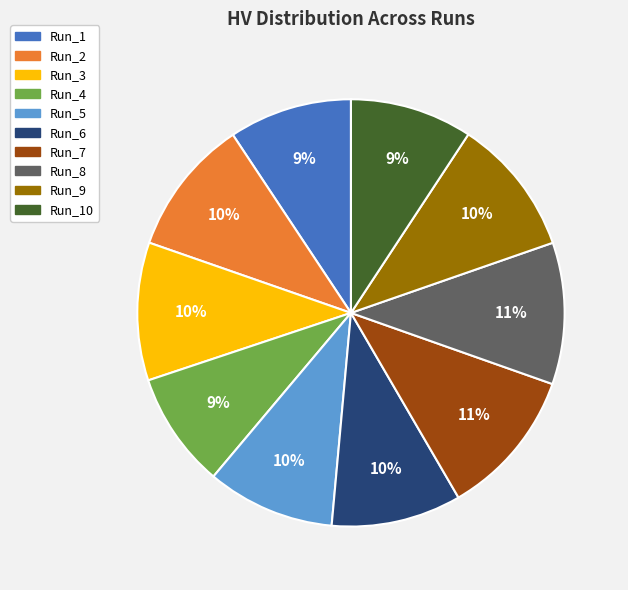

True or false: Run_7 accounts for 20% of the total.

False